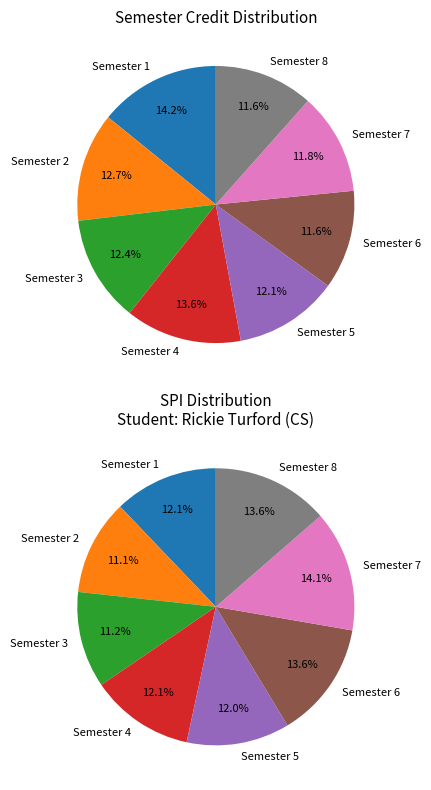

To the nearest percent, what portion does Semester 5 represent?

12%